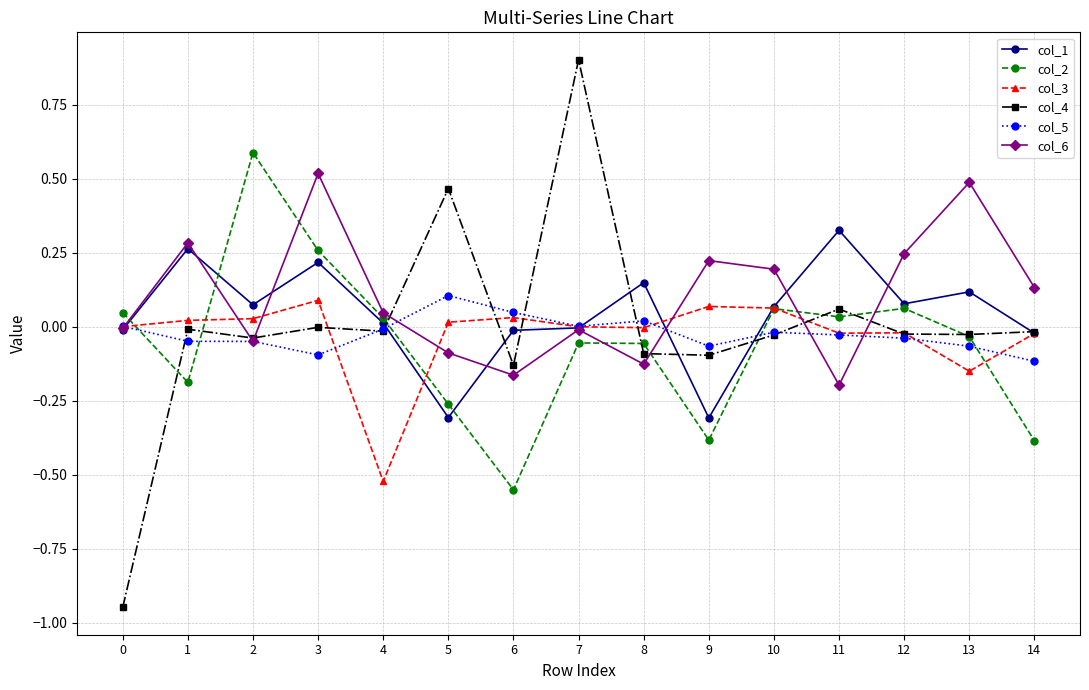

What is the maximum value shown in the chart?

0.9